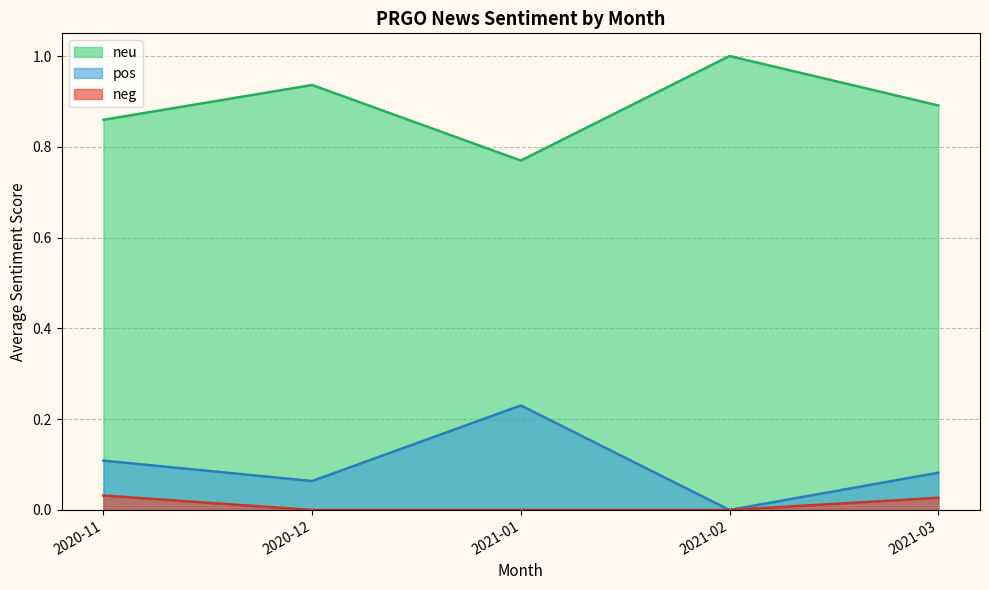

The value of neg at 2020-12 is 0.0. True or false?

True